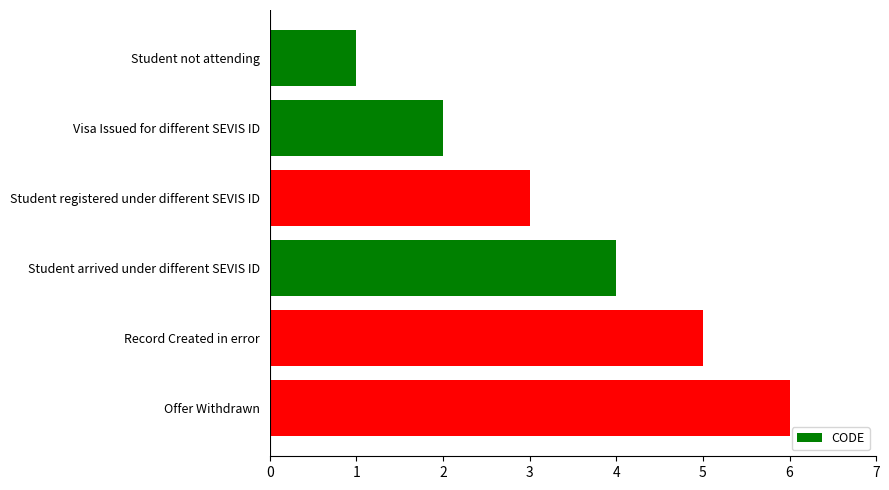

What position from the top is Record Created in error?

5